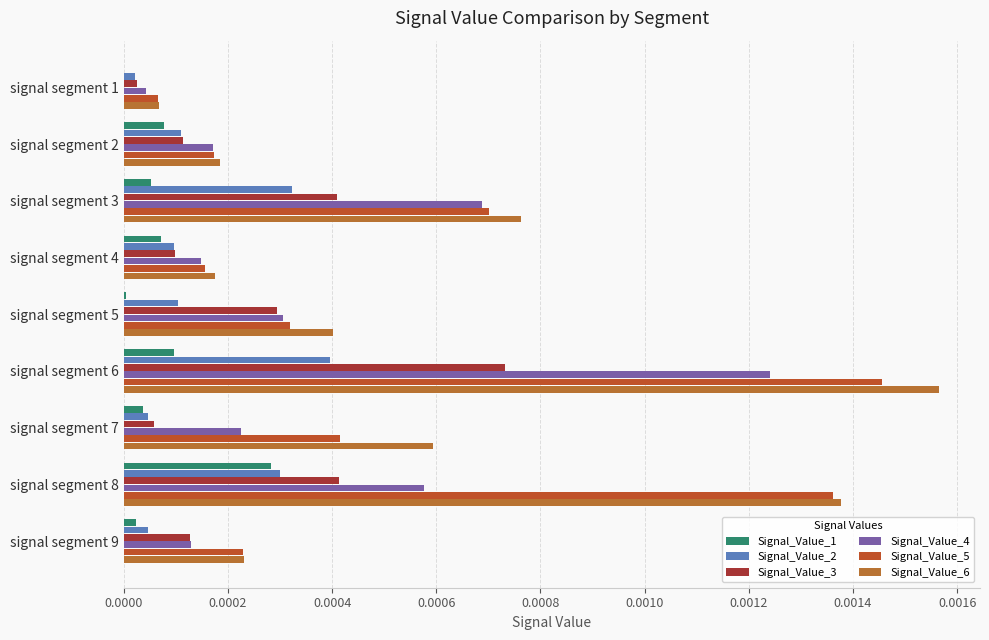

Which series has the widest spread of values?

Signal_Value_6